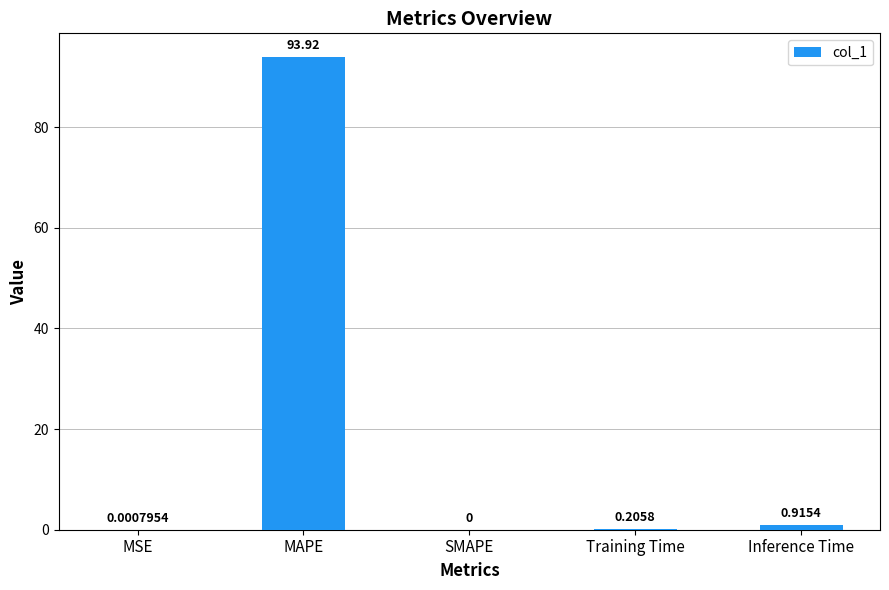

What is the sum of the values at SMAPE and MAPE?

93.9